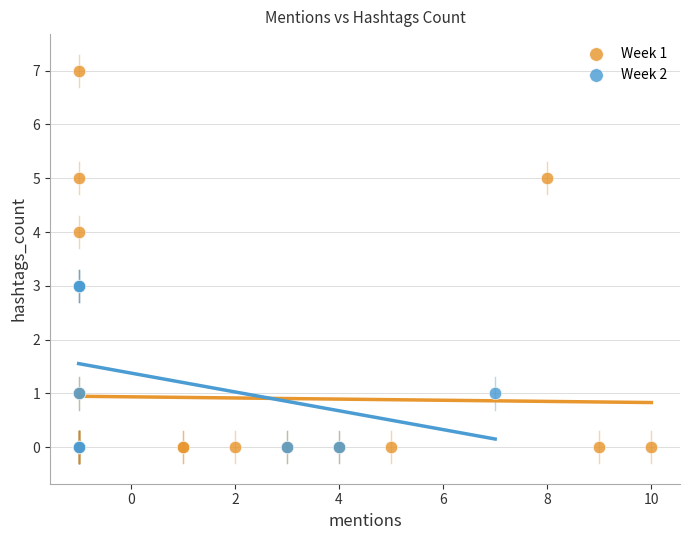

Which series has the largest Y range (max minus min)?

Week 1